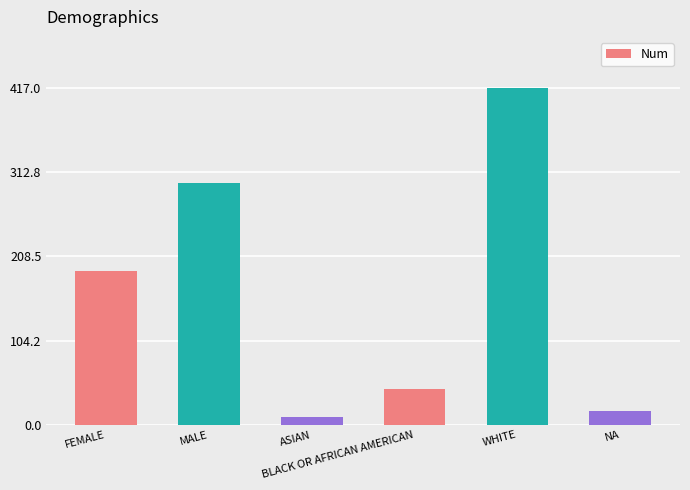

Reading right to left, what are all the values shown in this chart?

17	417	45	10	299	190